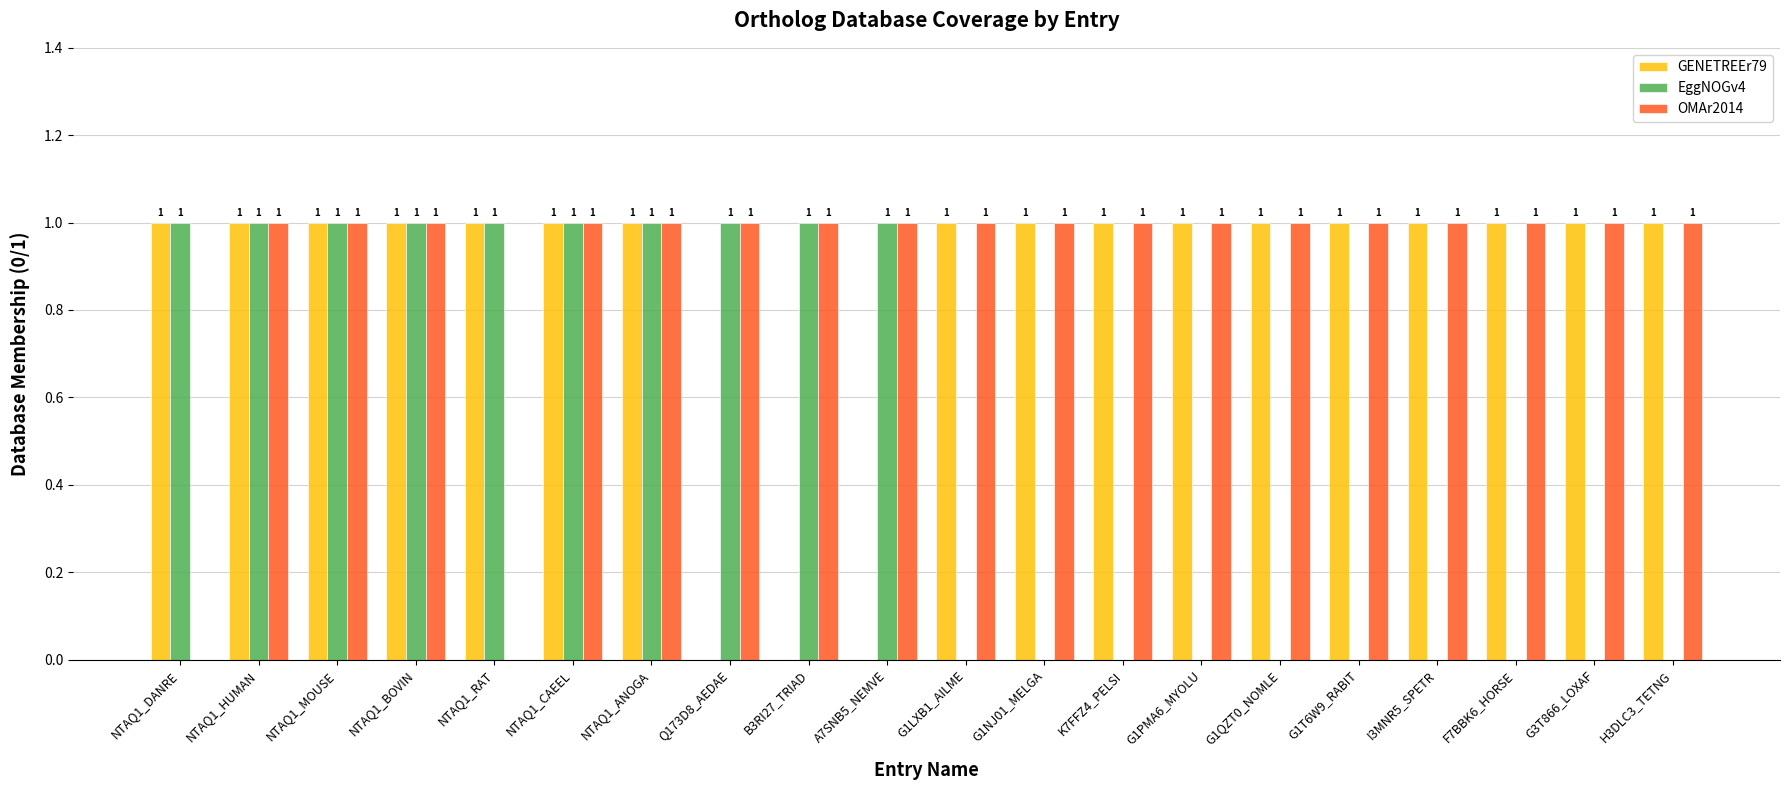

Is it true that OMAr2014 equals 2 at NTAQ1_ANOGA?

False